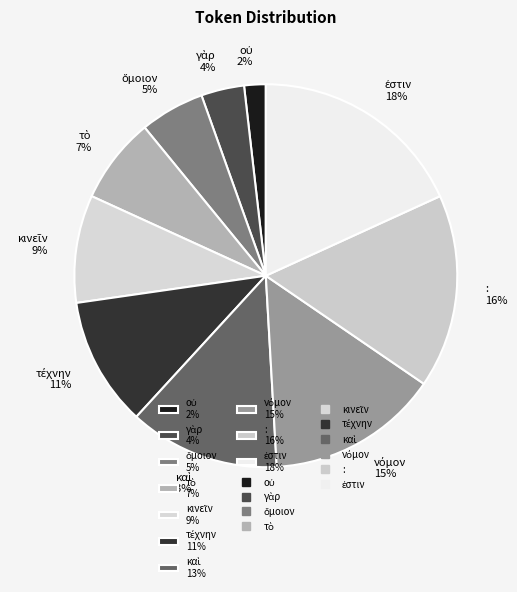

How many slices are in this pie chart?

10